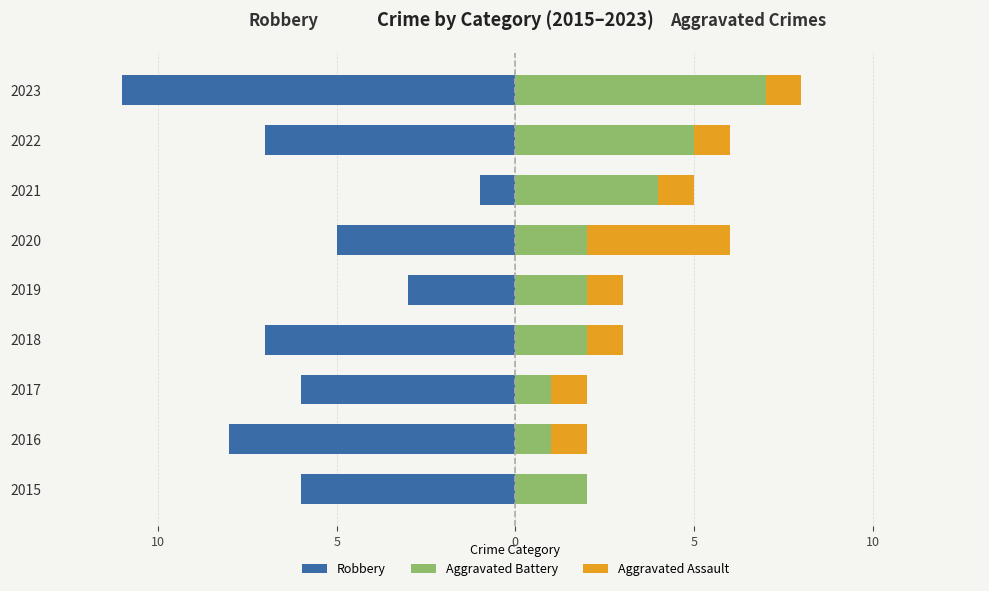

Which series has the widest spread of values?

Robbery